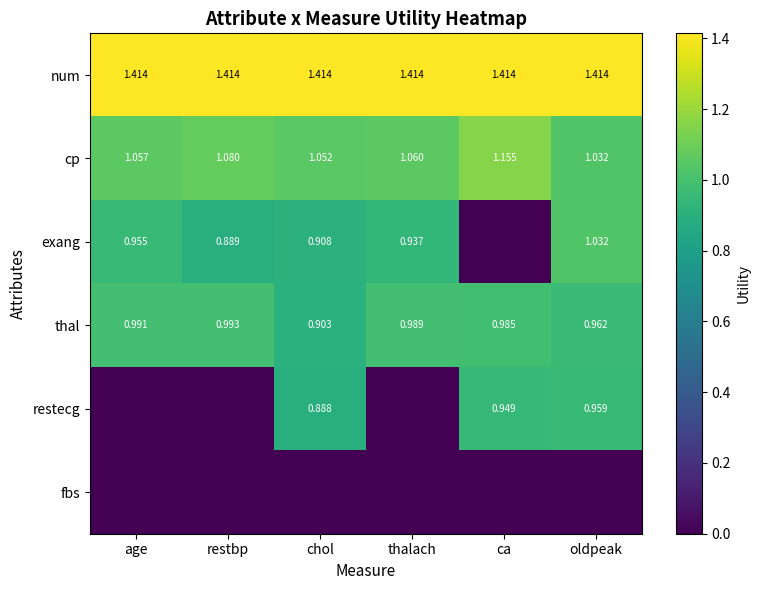

What is the total value across all series at thalach?

4.4